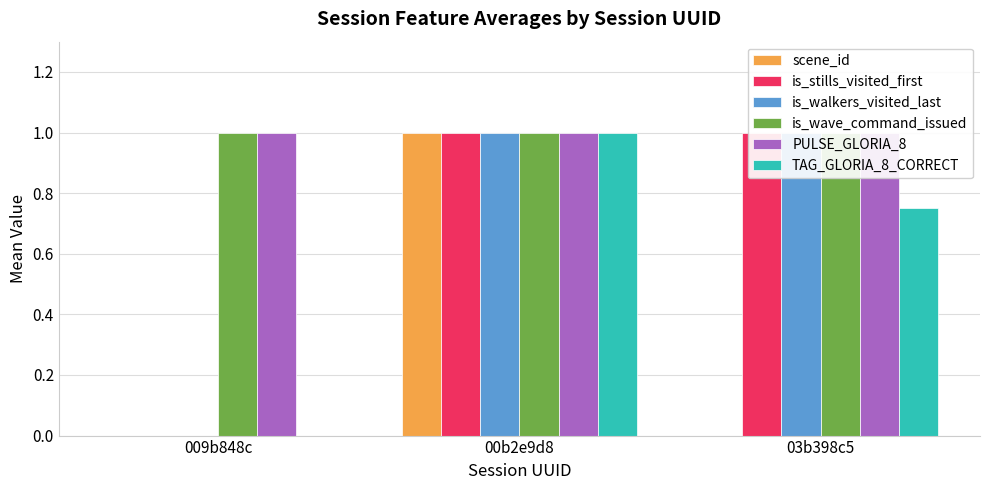

Between 009b848c and 00b2e9d8, which series saw the biggest shift?

scene_id